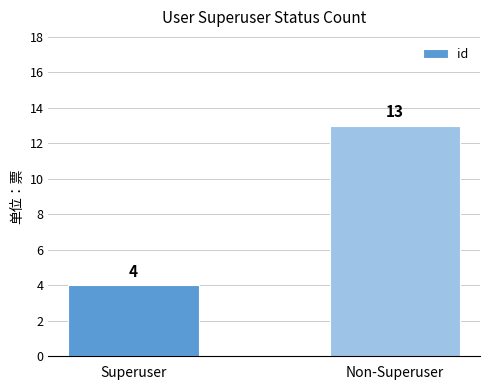

Reading left to right, list all the values displayed in this chart.

Superuser=4	Non-Superuser=13